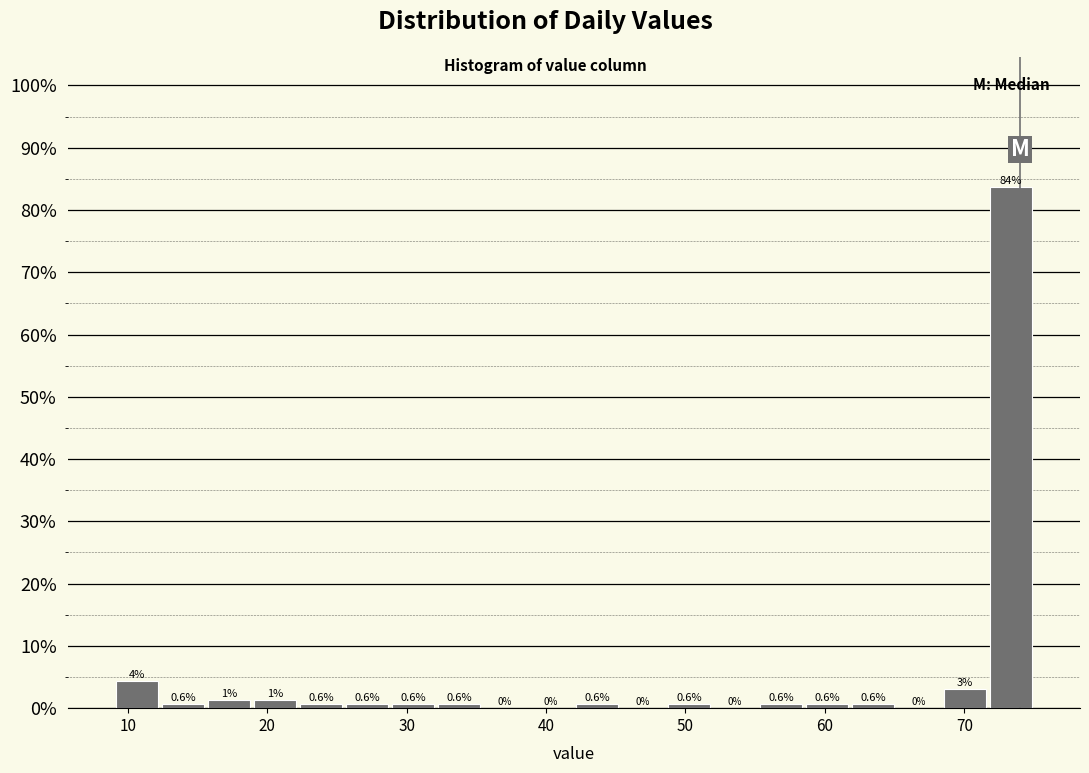

Read against the x-axis, roughly where is the centre of the tallest bar?

73